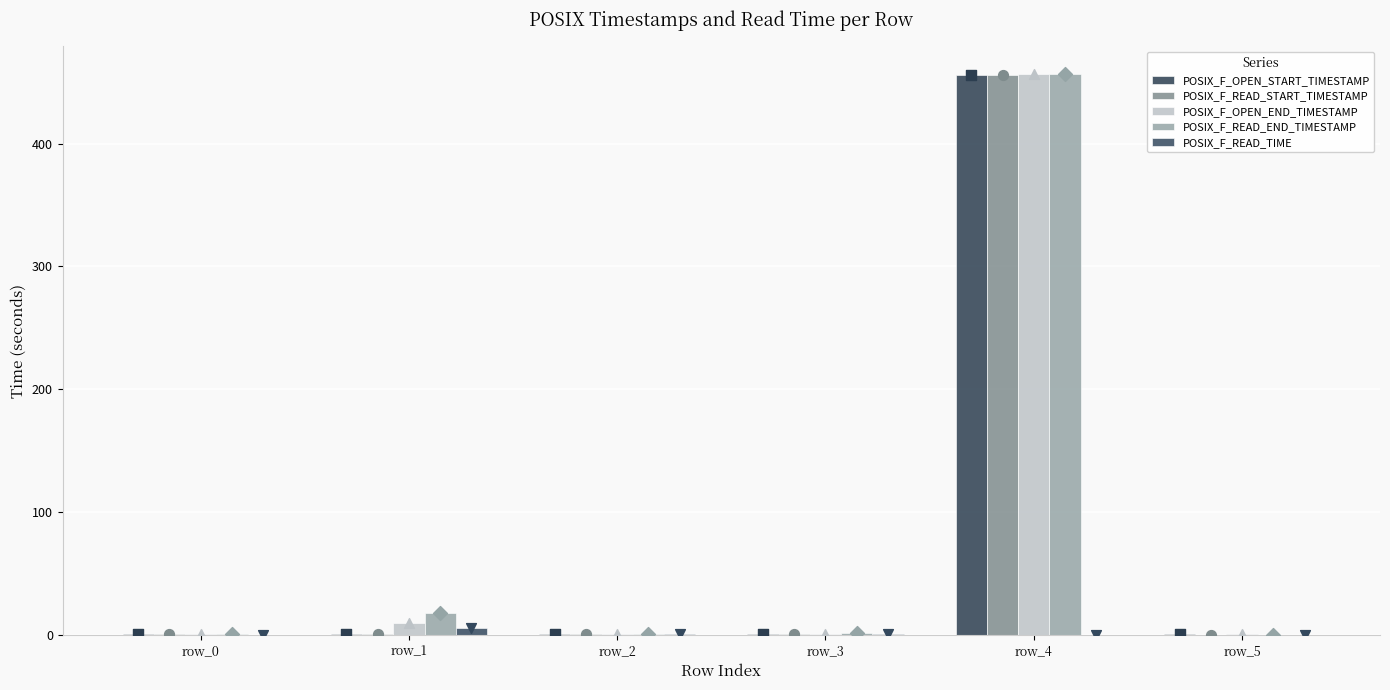

What are all the series names shown in the legend?

POSIX_F_OPEN_START_TIMESTAMP, POSIX_F_READ_START_TIMESTAMP, POSIX_F_OPEN_END_TIMESTAMP, POSIX_F_READ_END_TIMESTAMP, POSIX_F_READ_TIME